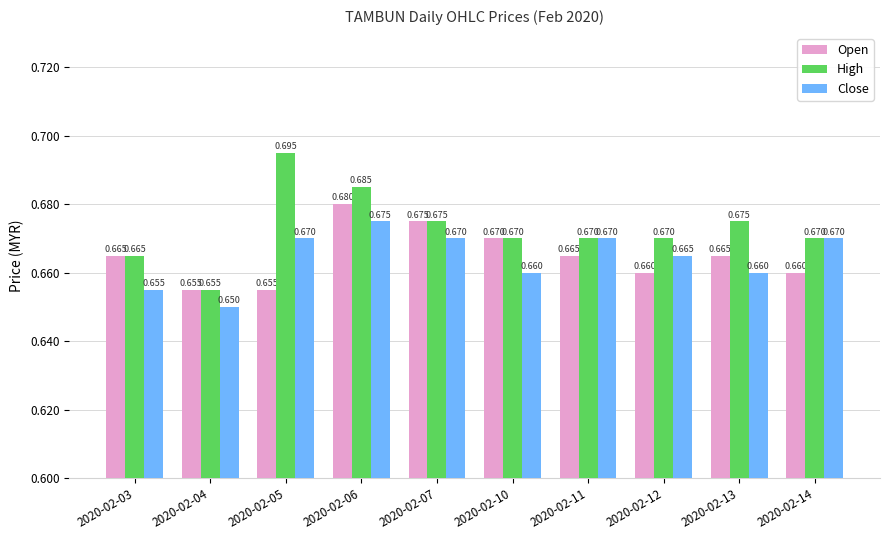

How many series are shown in this chart?

3